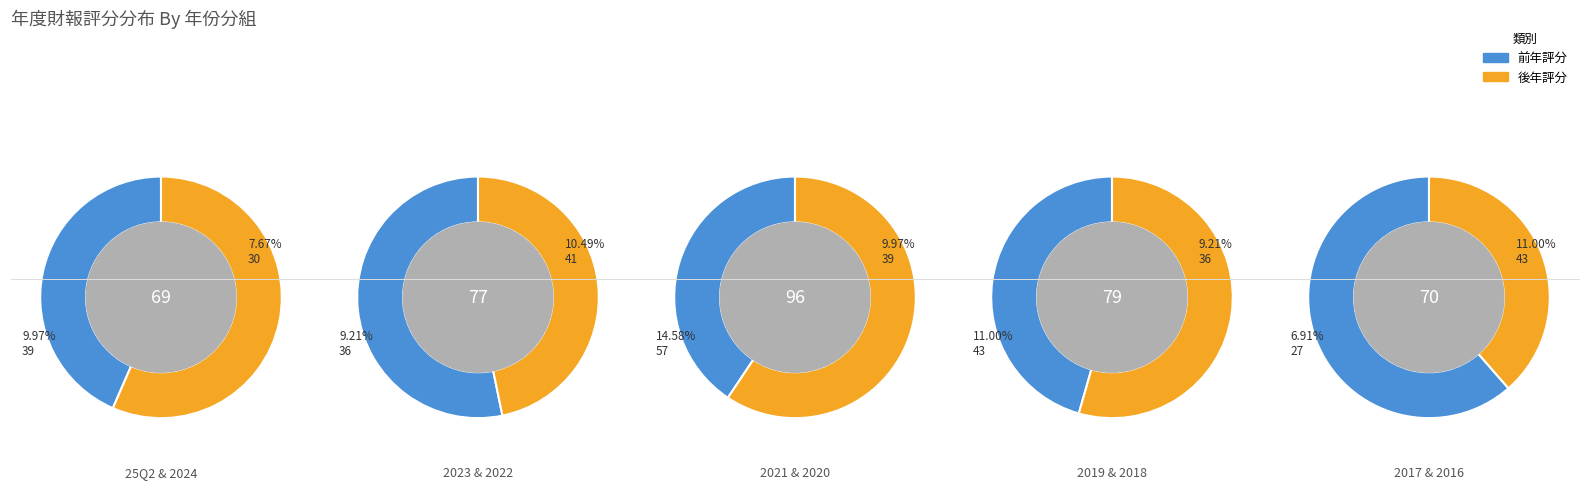

What is the ratio of the value at 2019 to the value at 2022?

1.0